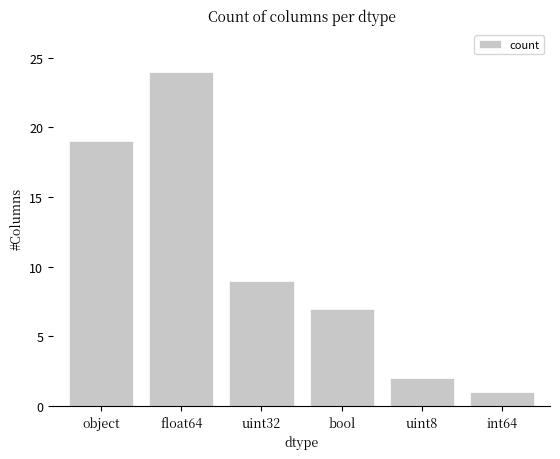

Rank the categories by value from highest to lowest.

float64, object, uint32, bool, uint8, int64